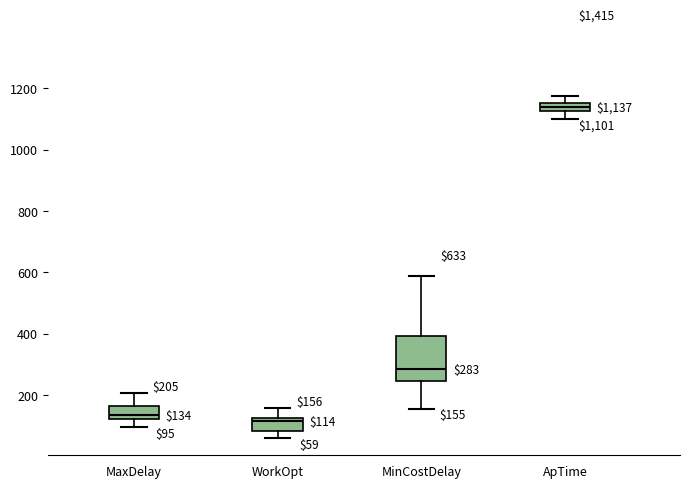

Comparing the boxes themselves (not the whiskers), which one is the tallest?

MinCostDelay